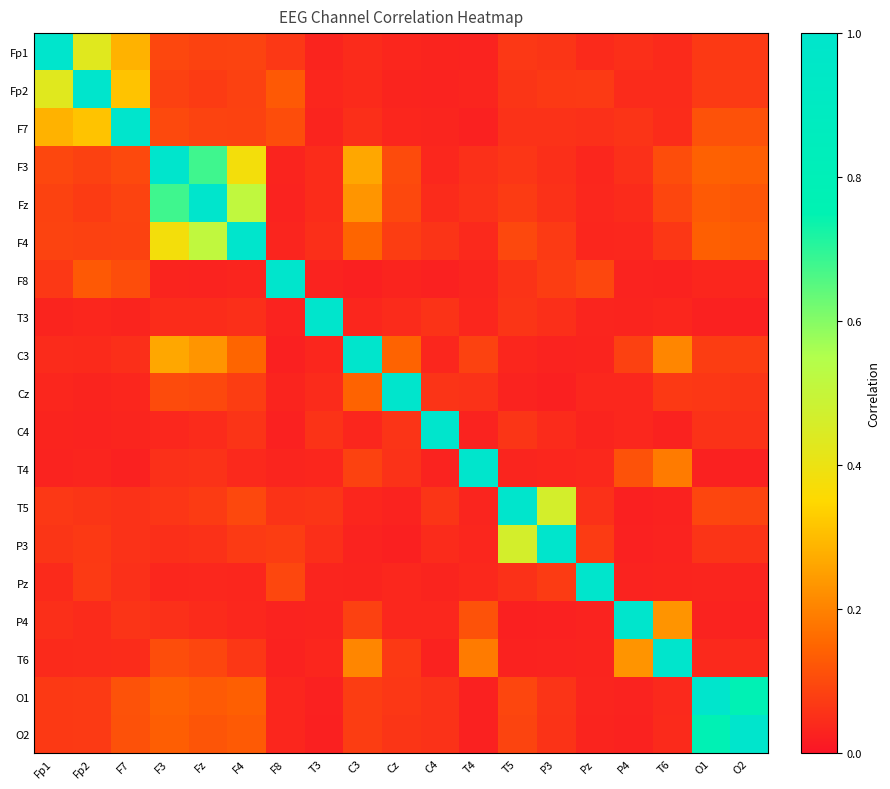

What is the total value across all series at Cz?

2.0